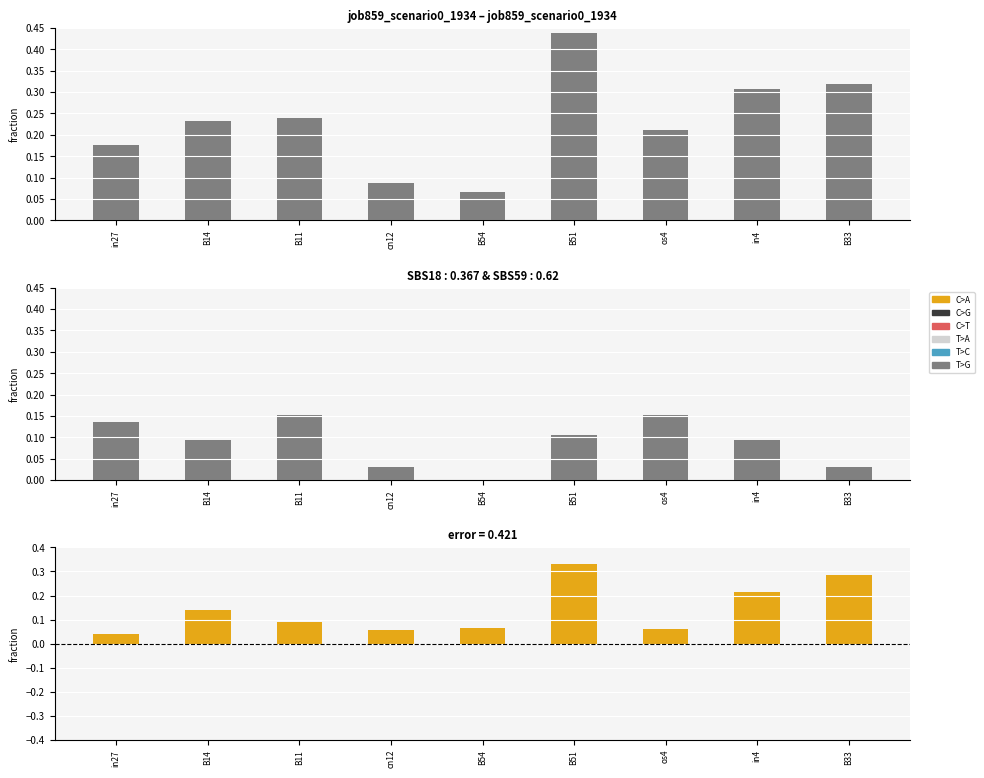

How many difference values are between 0 and 1?

9